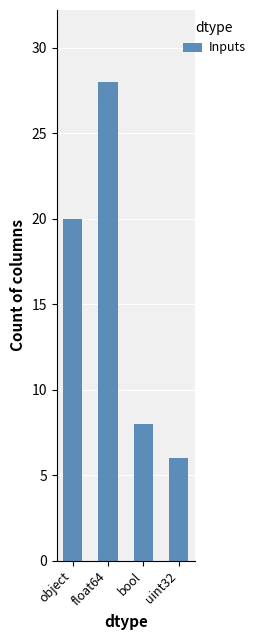

What is the average value?

16